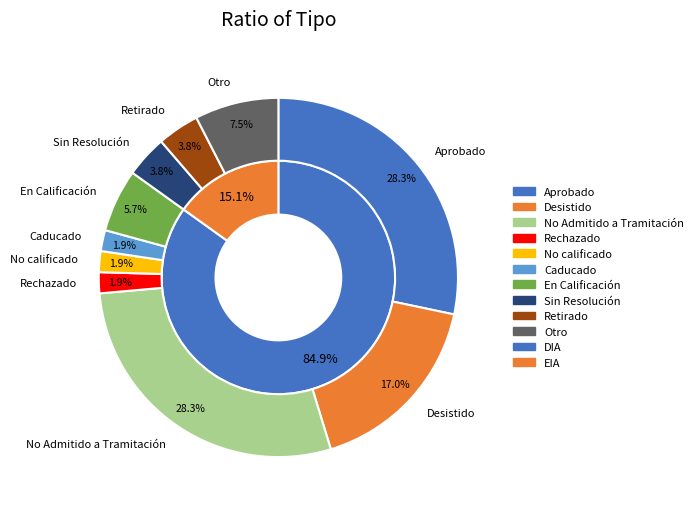

How many slices are in this pie chart?

2